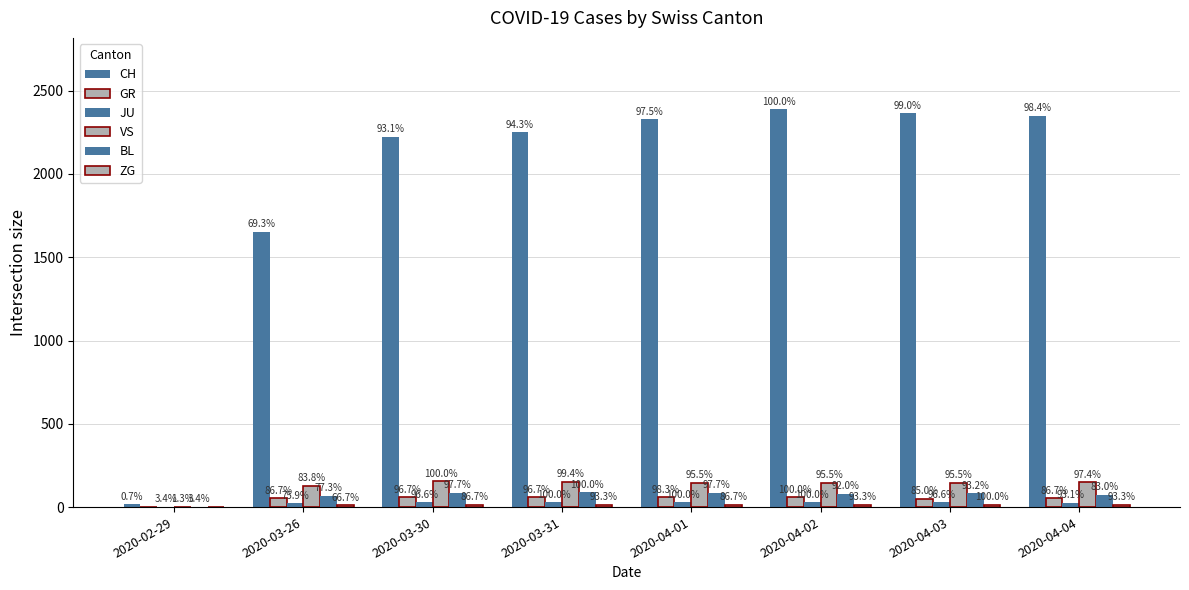

What is the sum of all GR values?

390